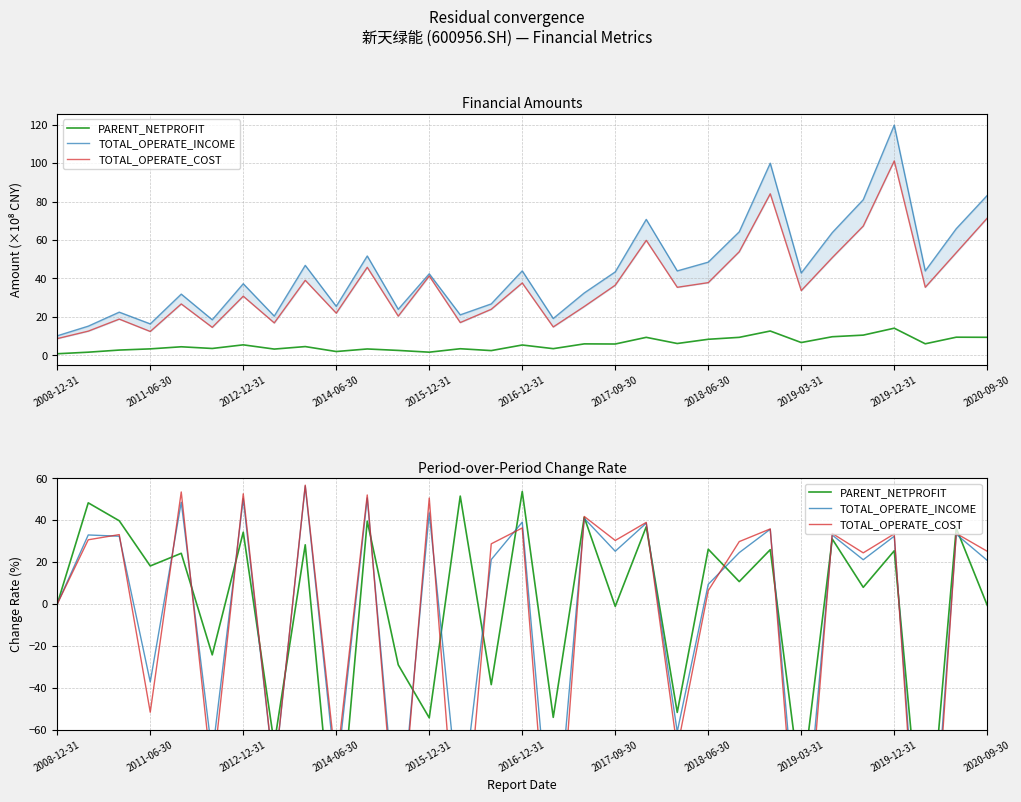

Does the chart have visible grid lines?

Yes